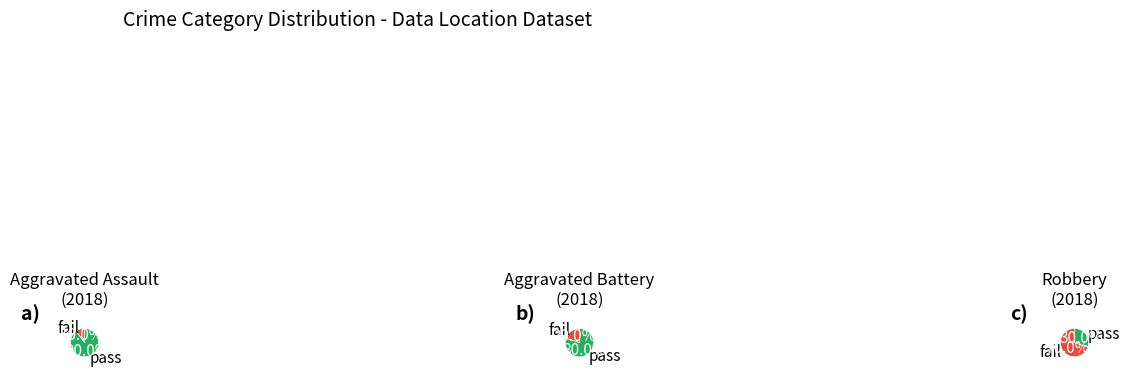

What percentage is the Aggravated Assault slice, to the nearest percent?

17%